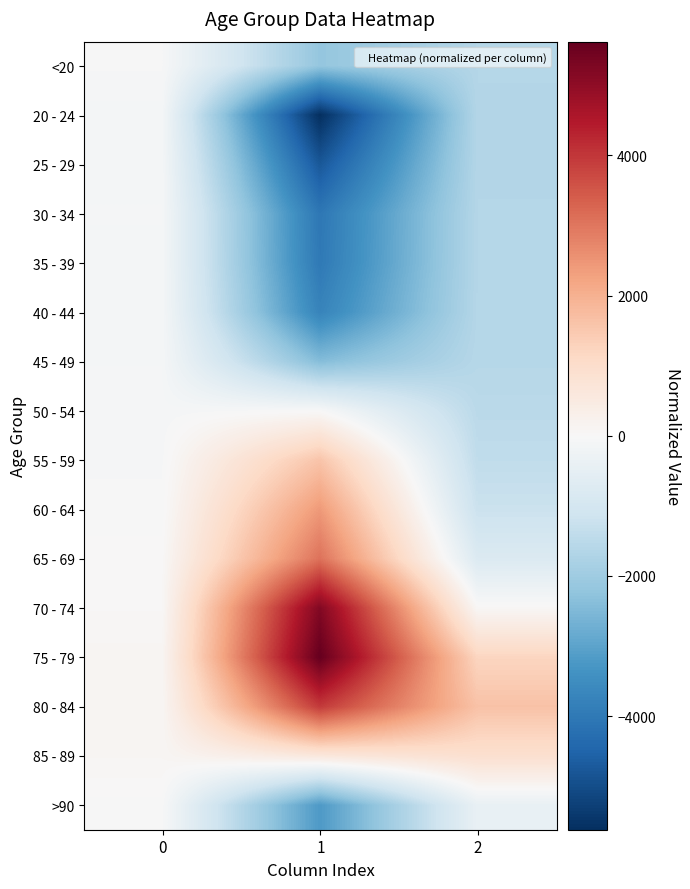

What is the difference between the highest and lowest values at 1?

11243.0